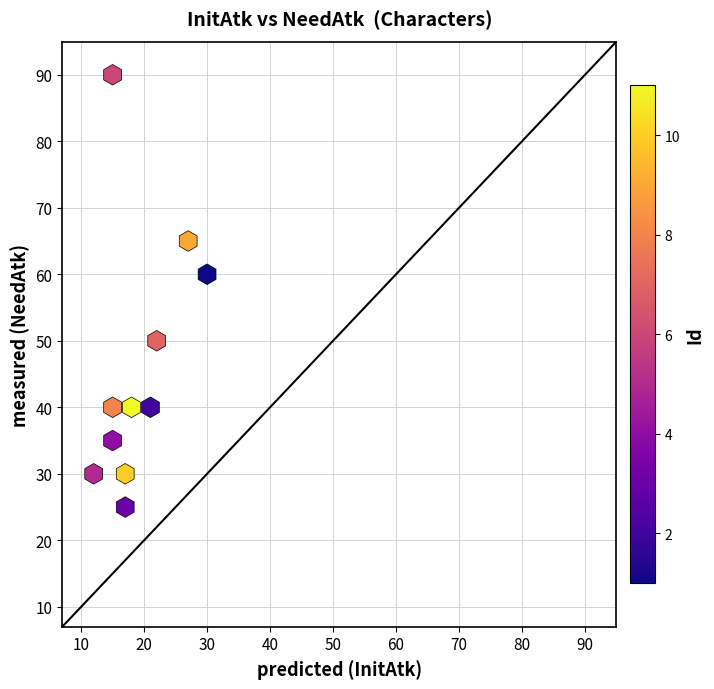

What Y value in the scatter plot is closest to 57?

60